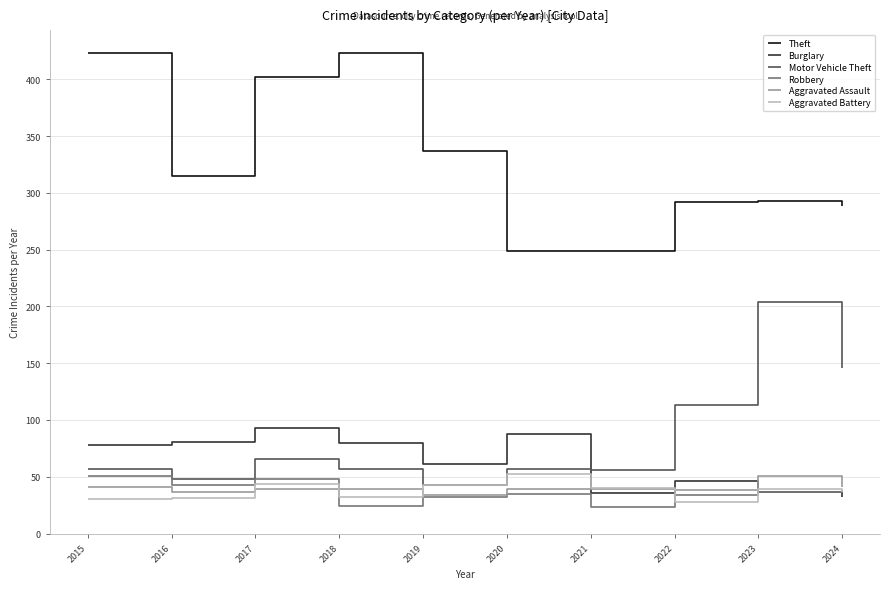

What is the greatest value displayed?

423